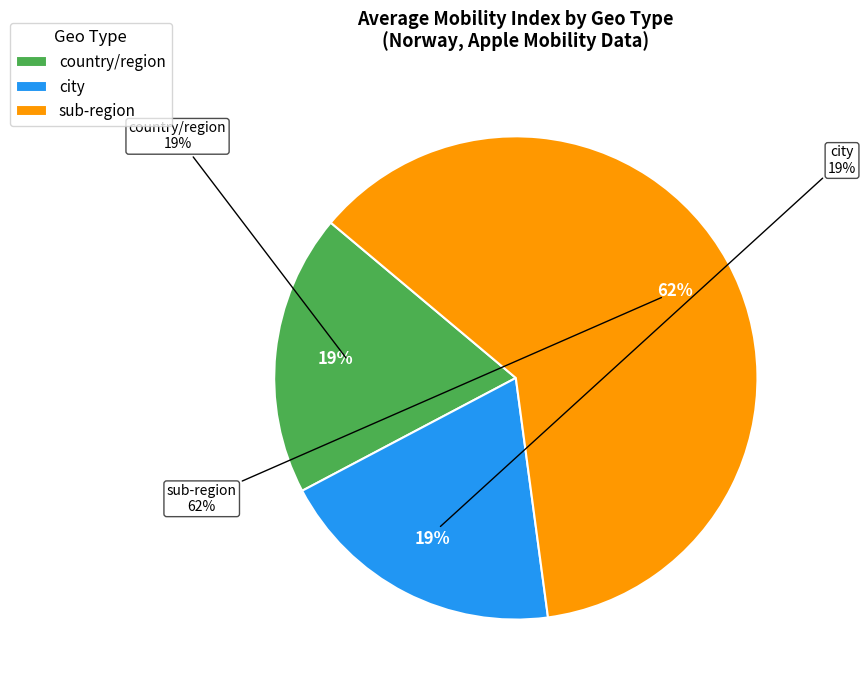

Count the number of slices in the pie.

9